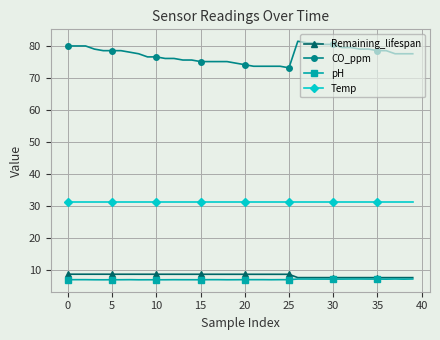

Which series has the largest range (max minus min)?

CO_ppm